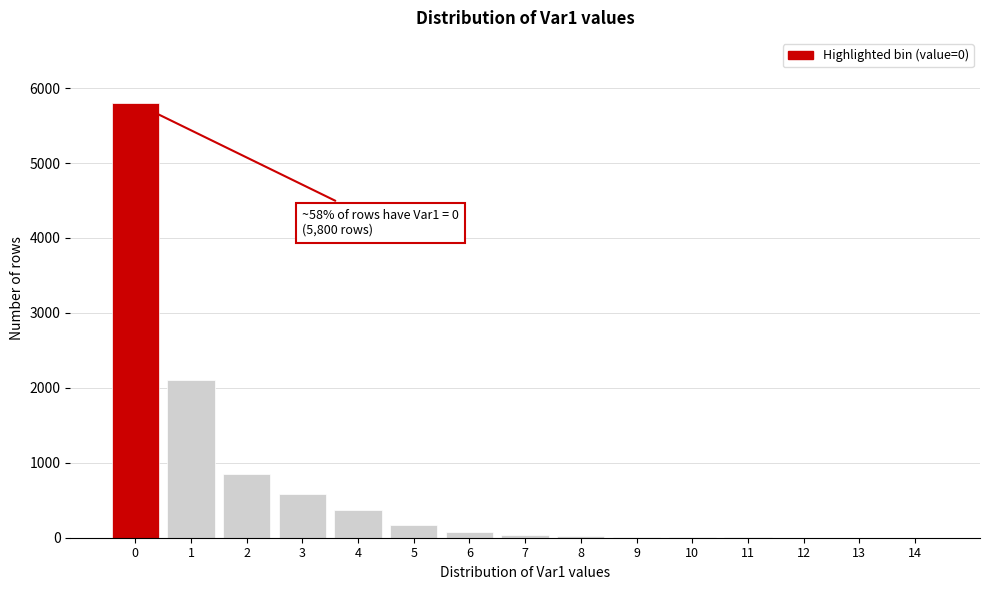

Is it true that the value at 2 is 1487?

False